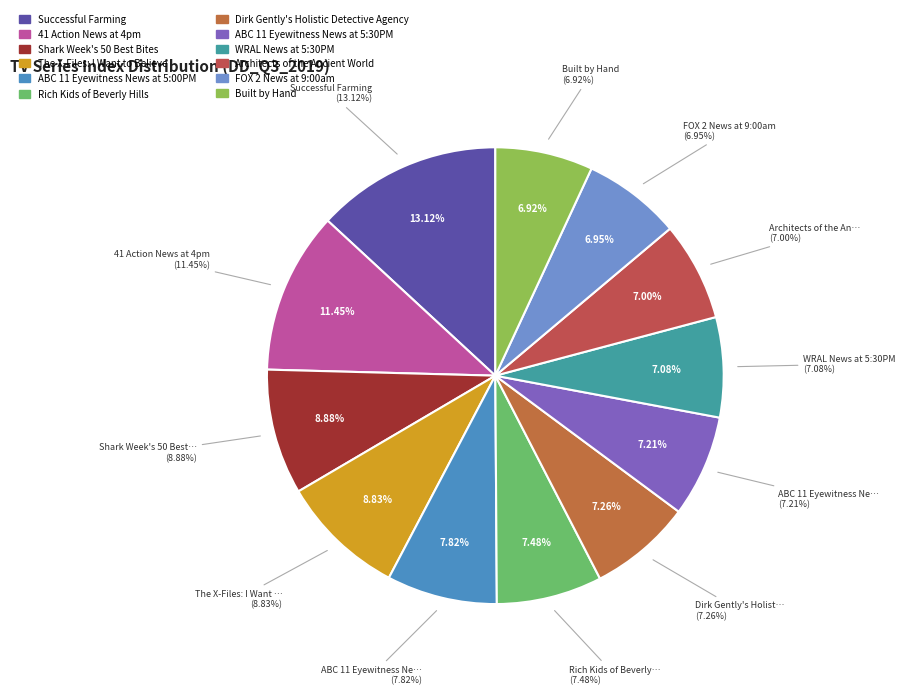

Count the number of slices in the pie.

12